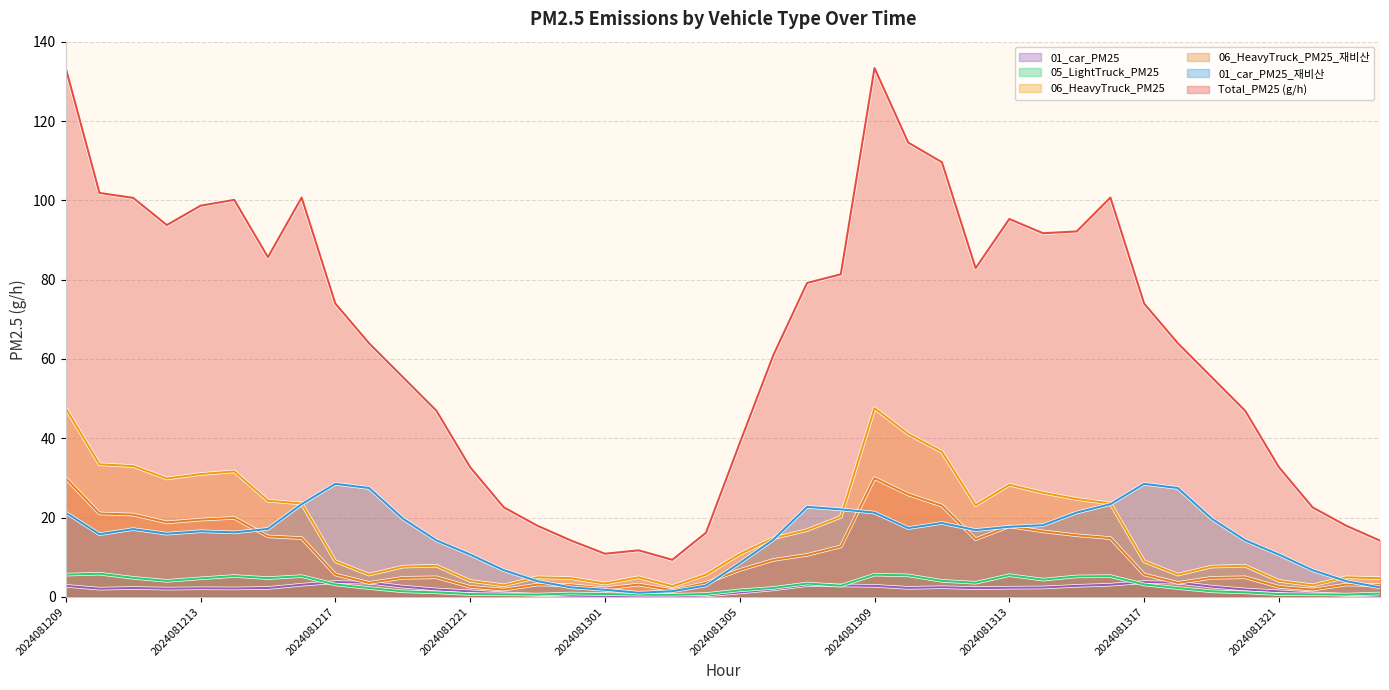

How many lines are shown in the chart?

6